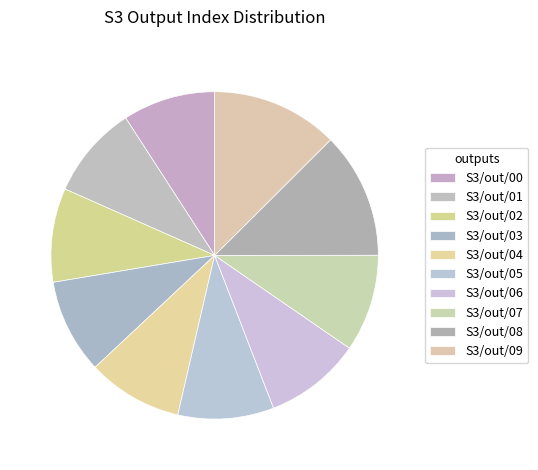

Which slice is the largest?

S3/out/09